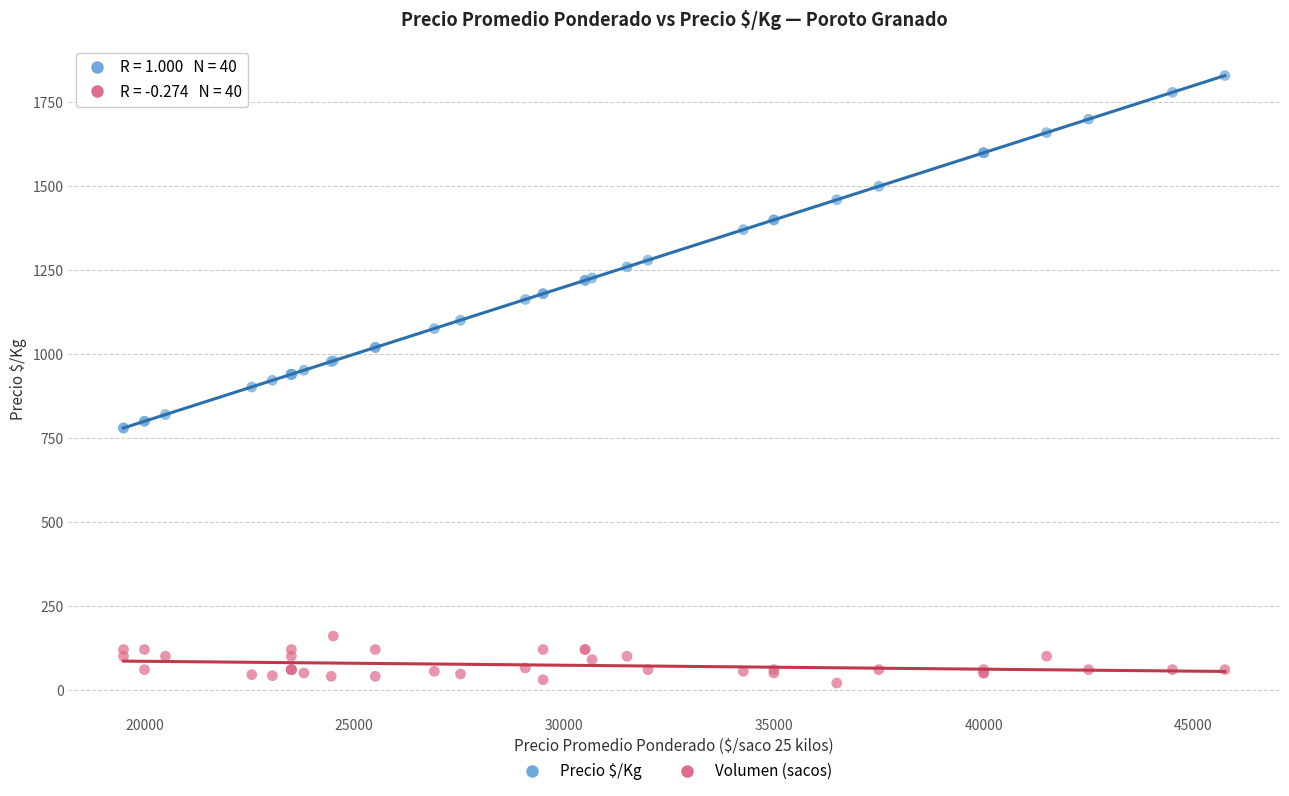

What are all the series names shown in the legend?

Precio $/Kg, Volumen (sacos)